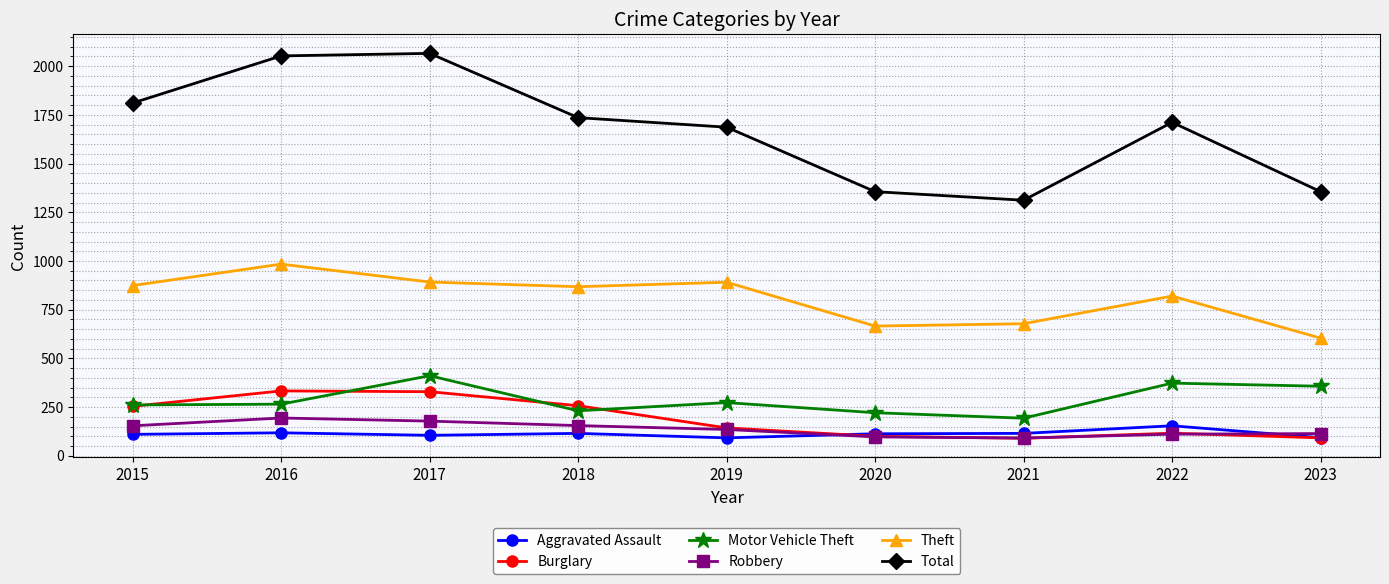

At how many categories does at least one series exceed 1339?

8